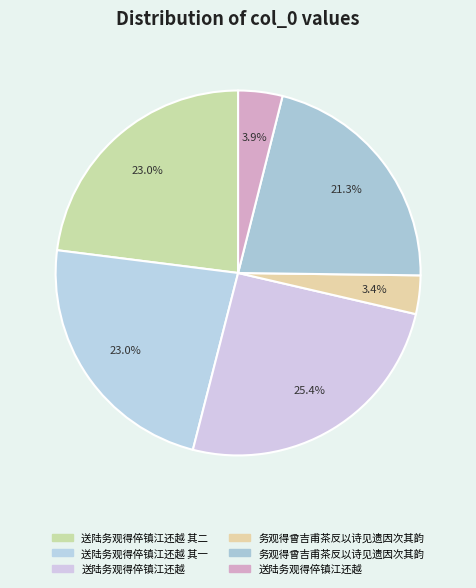

How many slices are in this pie chart?

6